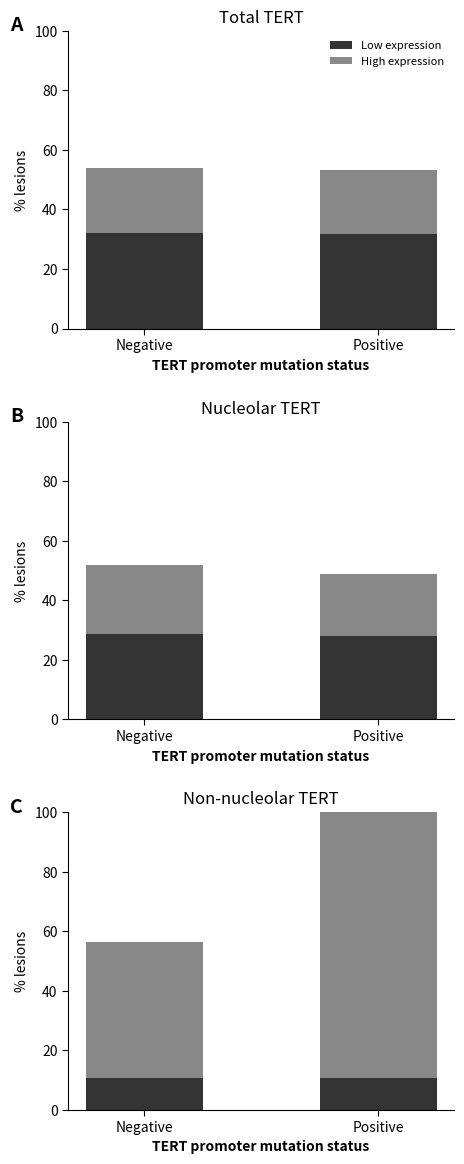

What is the total value across all series at Positive?

100.2